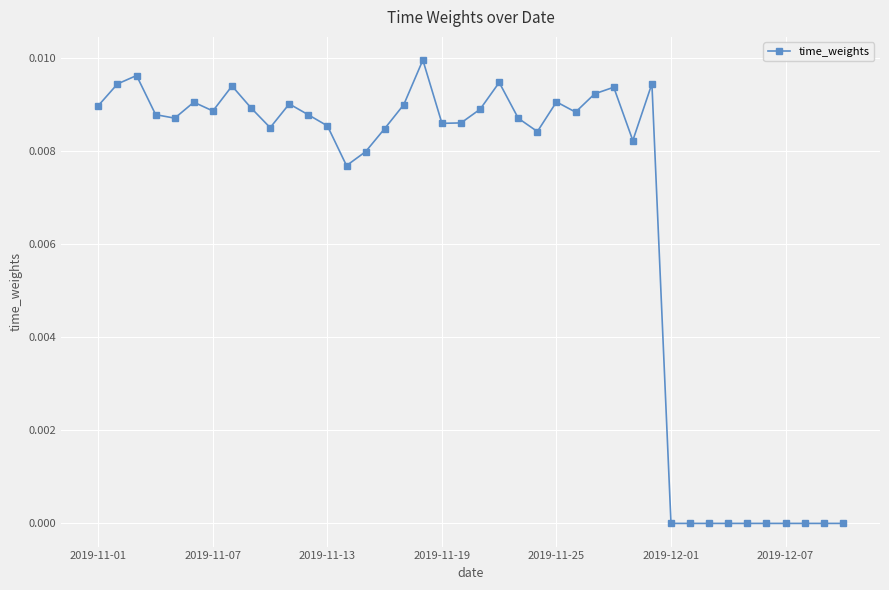

How many series are shown in this chart?

1